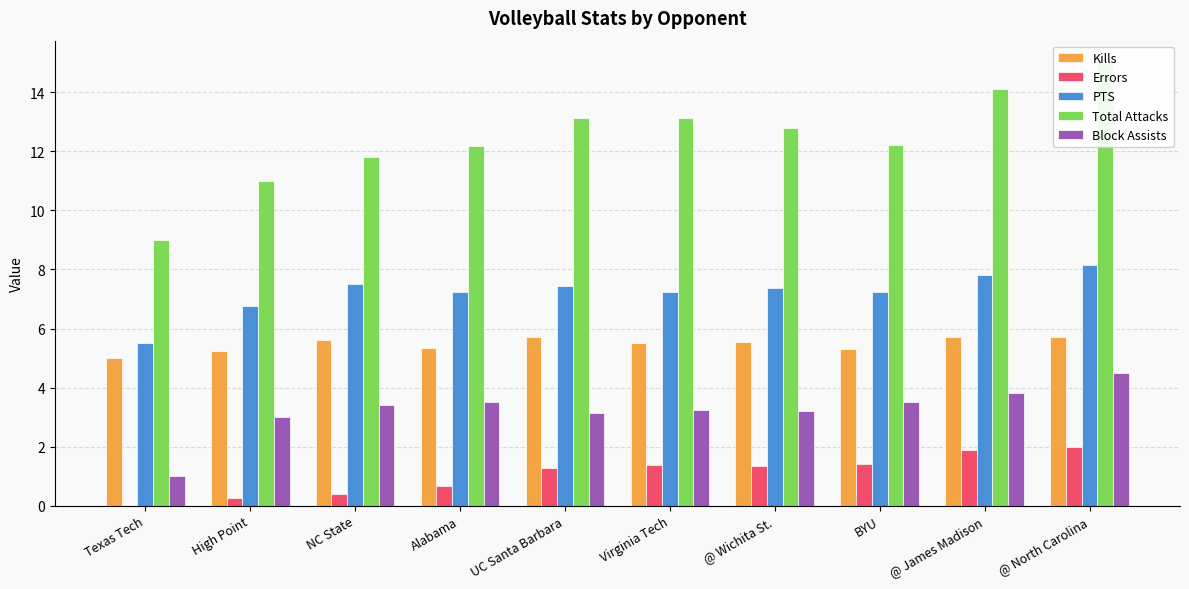

Which series changed the most between Texas Tech and Alabama?

Total Attacks